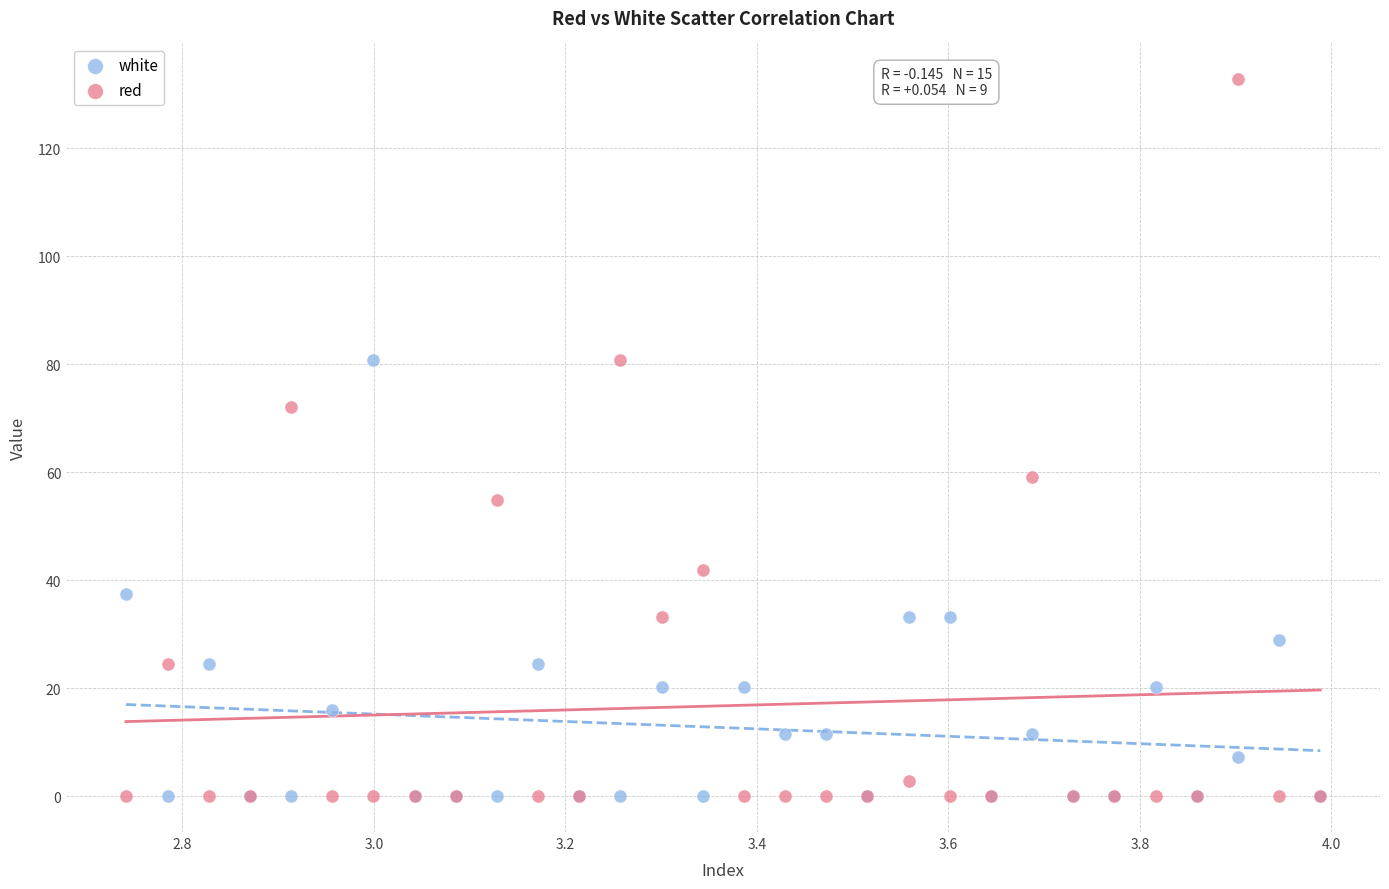

Which series reaches the maximum Y coordinate?

red